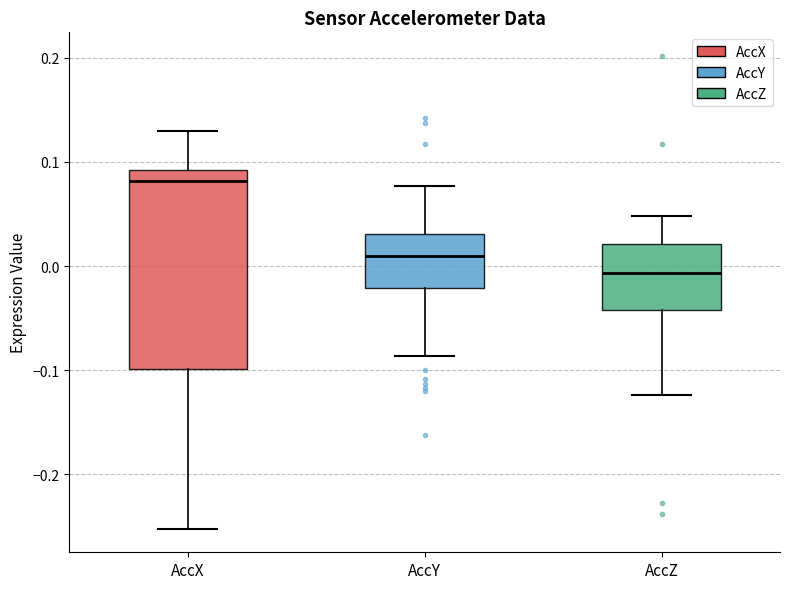

Comparing the boxes themselves (not the whiskers), which one is the tallest?

AccX